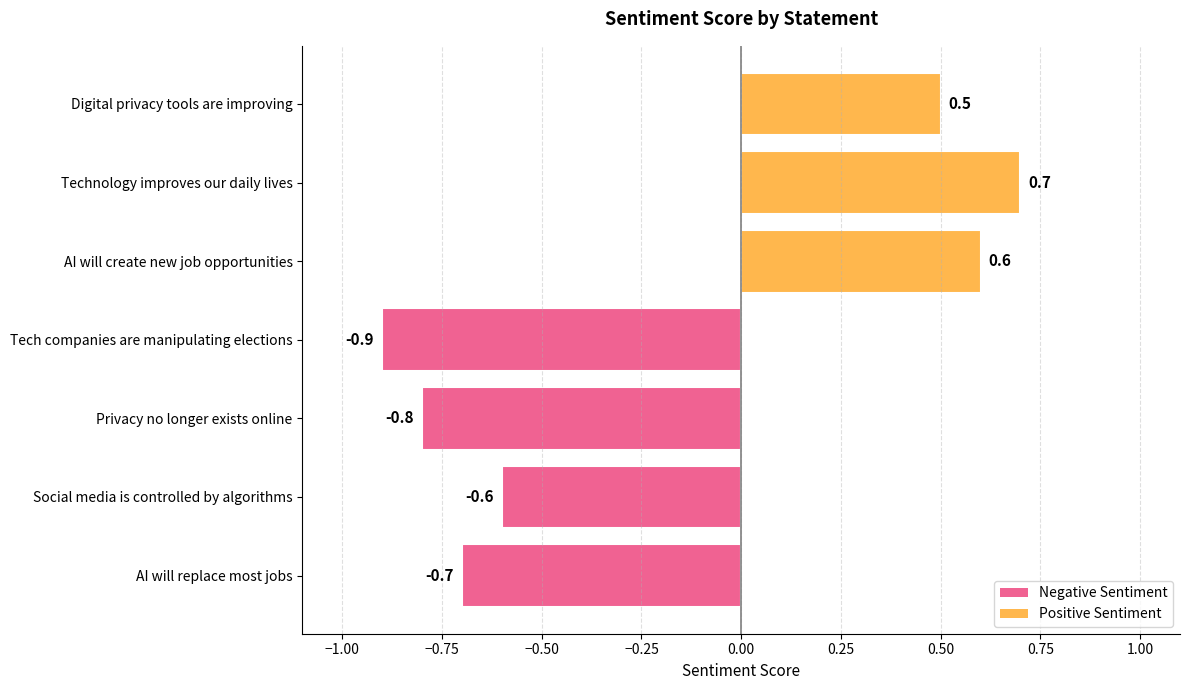

Count the values in the range 0 to 1.

3